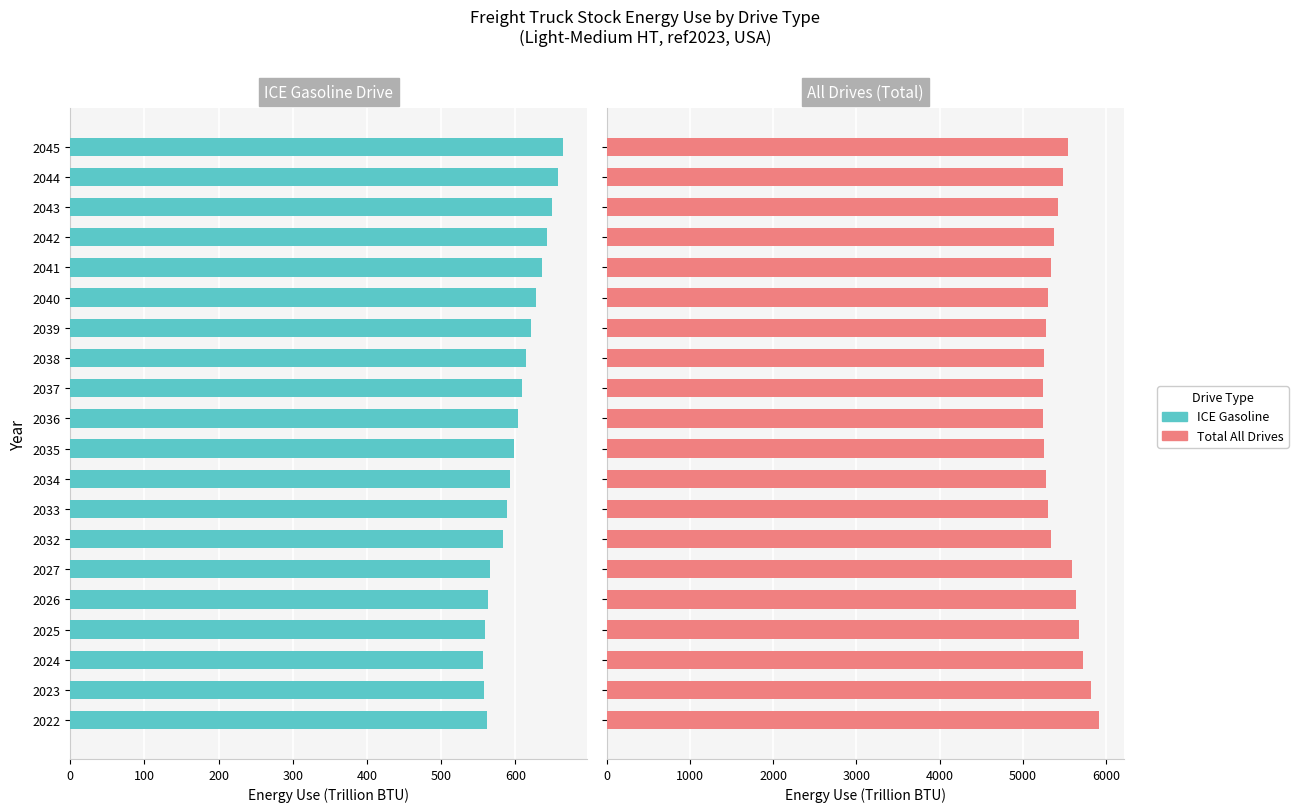

What is the average value of the Total All Drives series?

5452.6